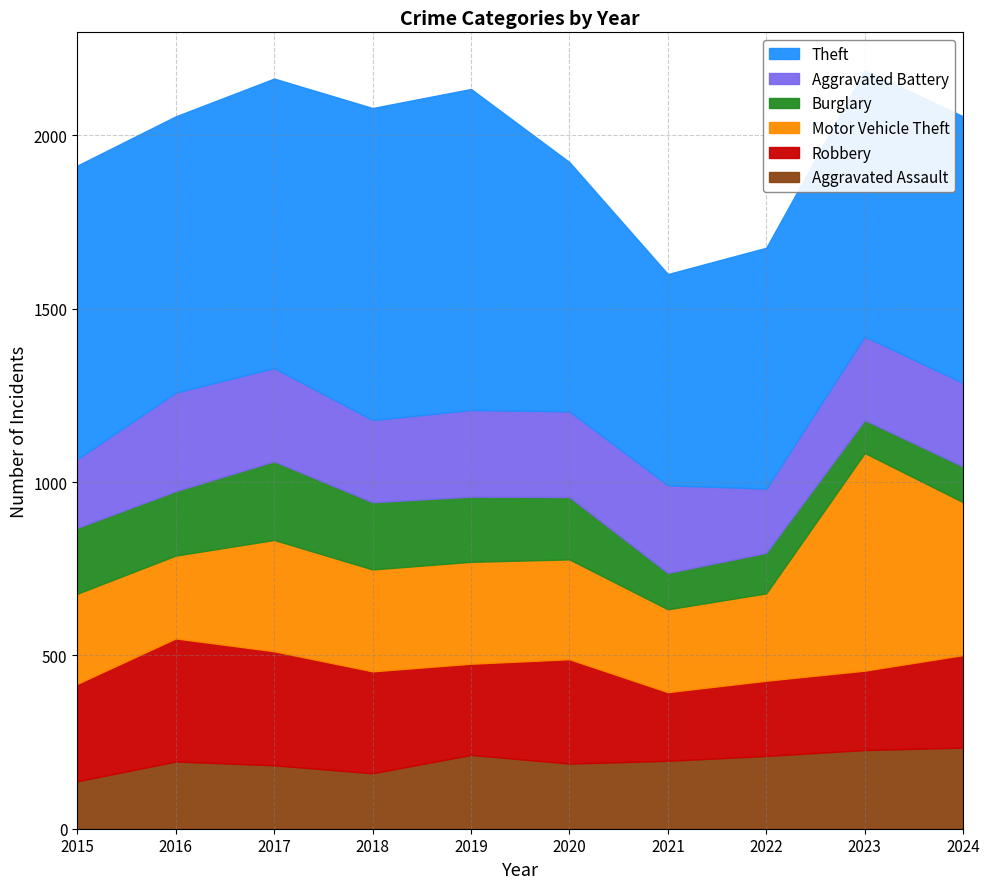

True or false: Motor Vehicle Theft and Aggravated Assault intersect in this chart.

False